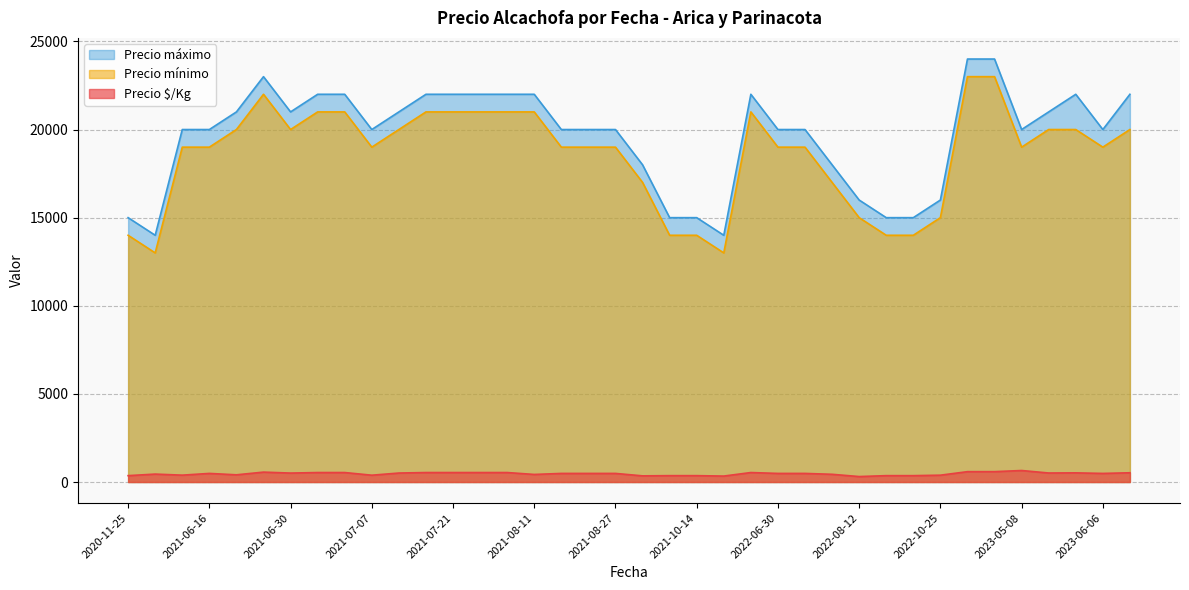

What is the lowest value of the Precio máximo series?

14000